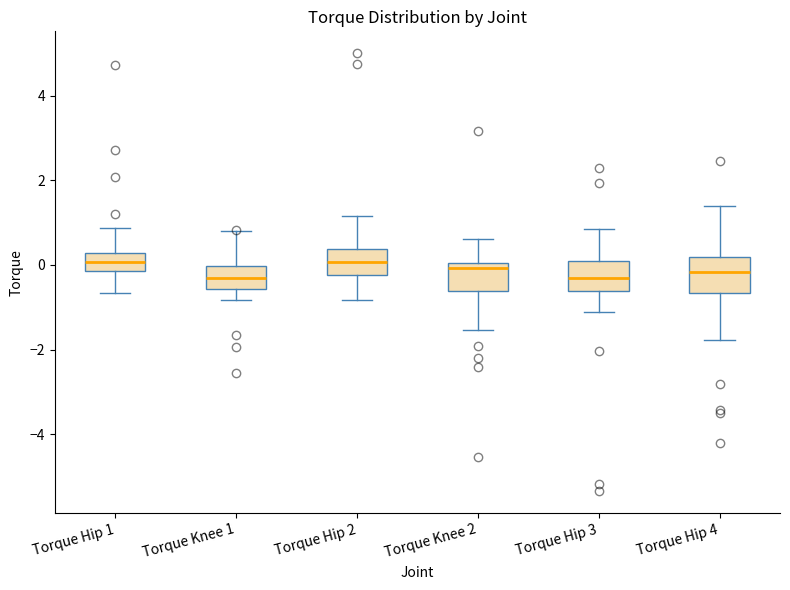

Reading left to right, read every box against the y-axis: the position of its median line, the range the box covers, and the ends of its whiskers. The values are not printed on the chart, so give them approximately, as read against the axis.

Torque Hip 1: median 0.0, box -0.2 to 0.2, whiskers -0.6 to 0.8
Torque Knee 1: median -0.4, box -0.6 to 0.0, whiskers -0.8 to 0.8
Torque Hip 2: median 0.0, box -0.2 to 0.4, whiskers -0.8 to 1.2
Torque Knee 2: median 0.0 (just below the box's upper edge), box -0.6 to 0.0, whiskers -1.6 to 0.6
Torque Hip 3: median -0.4, box -0.6 to 0.0, whiskers -1.2 to 0.8
Torque Hip 4: median -0.2, box -0.6 to 0.2, whiskers -1.8 to 1.4